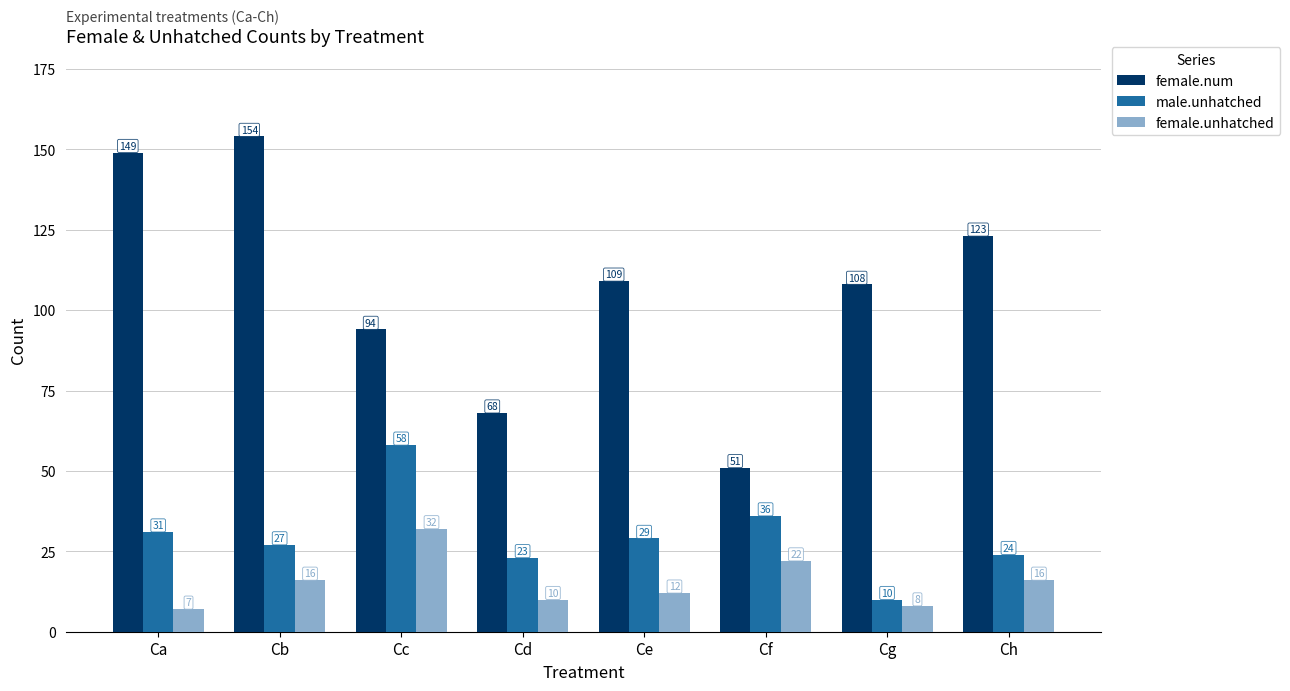

How many groups of bars are there?

8